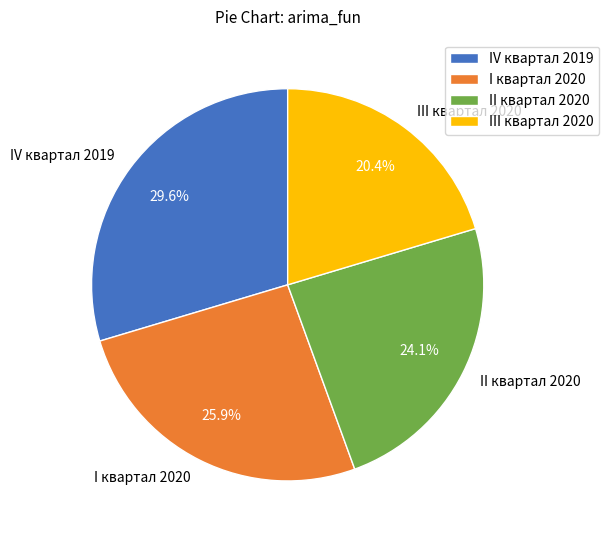

Is it true that IV квартал 2019 is 30% of the pie?

True